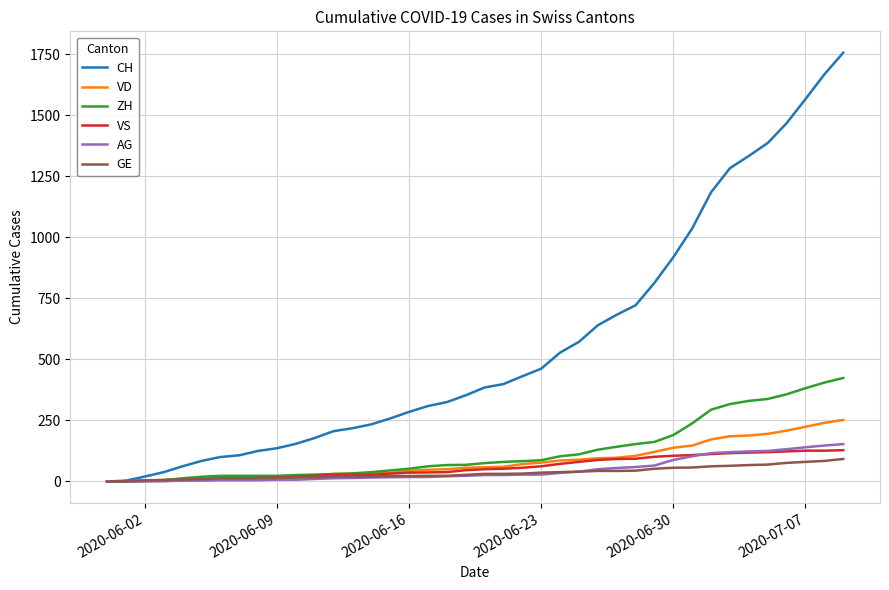

Which series has the largest total across all categories?

CH